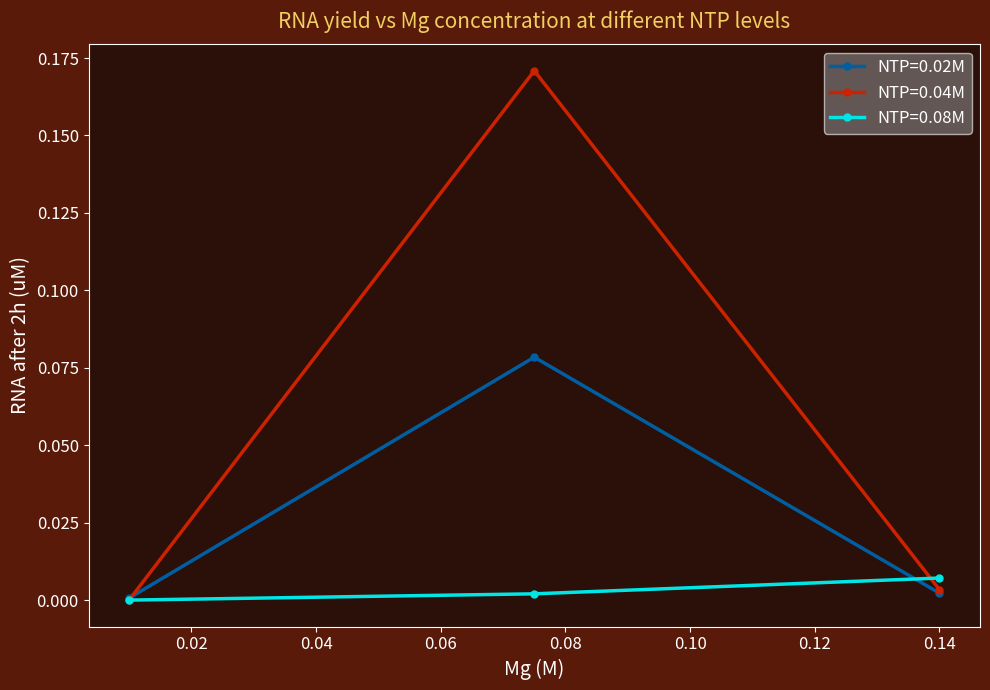

Which series has the largest total across all categories?

NTP=0.04M